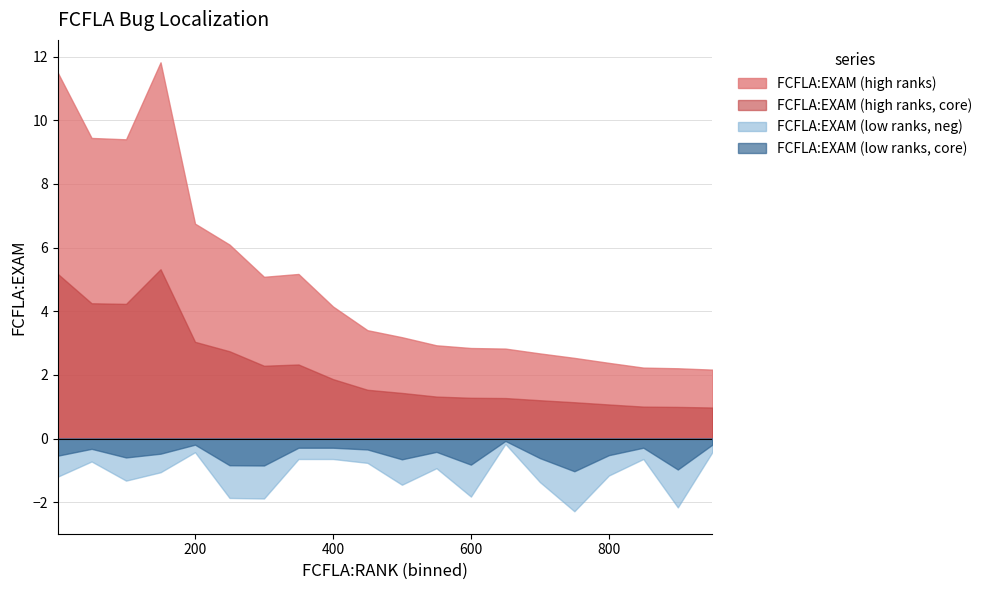

What is the value of the FCFLA:EXAM (high ranks) point at the 6th from the left?

6.1